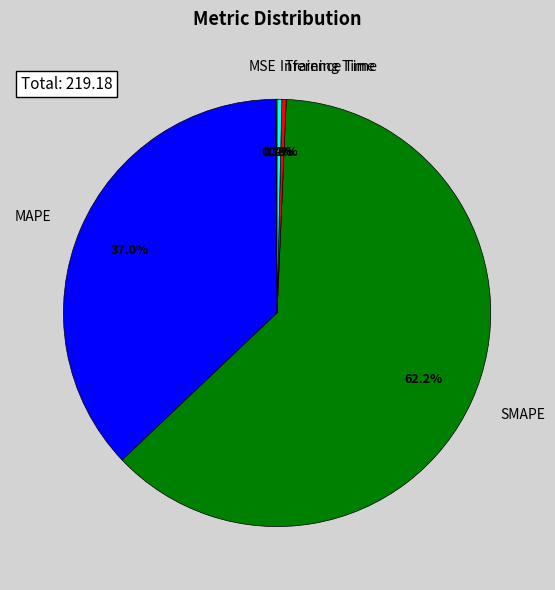

Which category accounts for the majority?

SMAPE